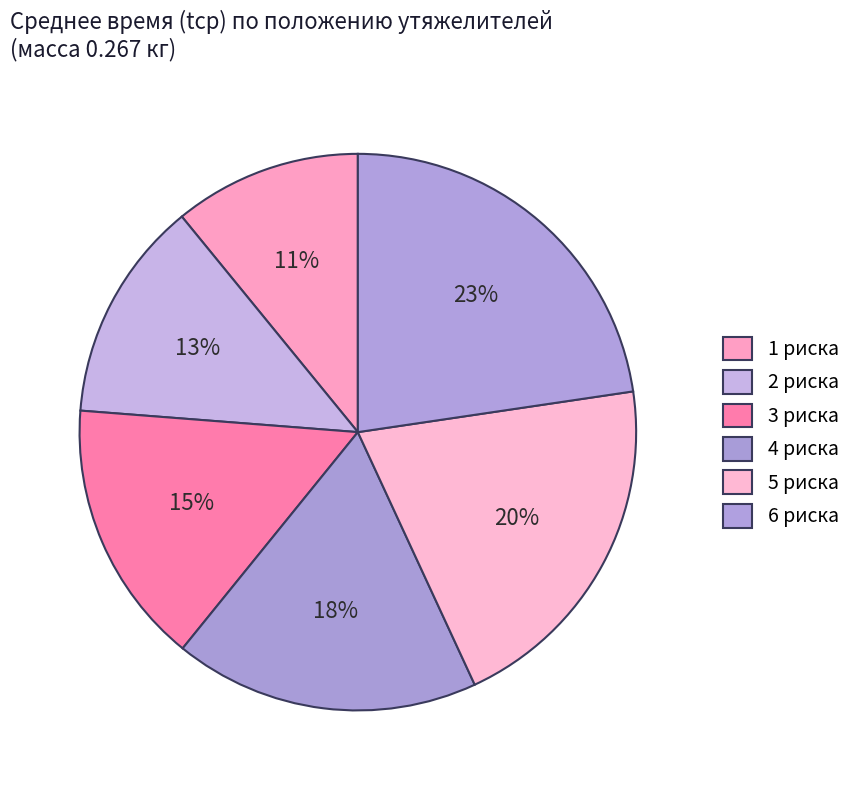

To the nearest percent, what is the average slice percentage?

17%